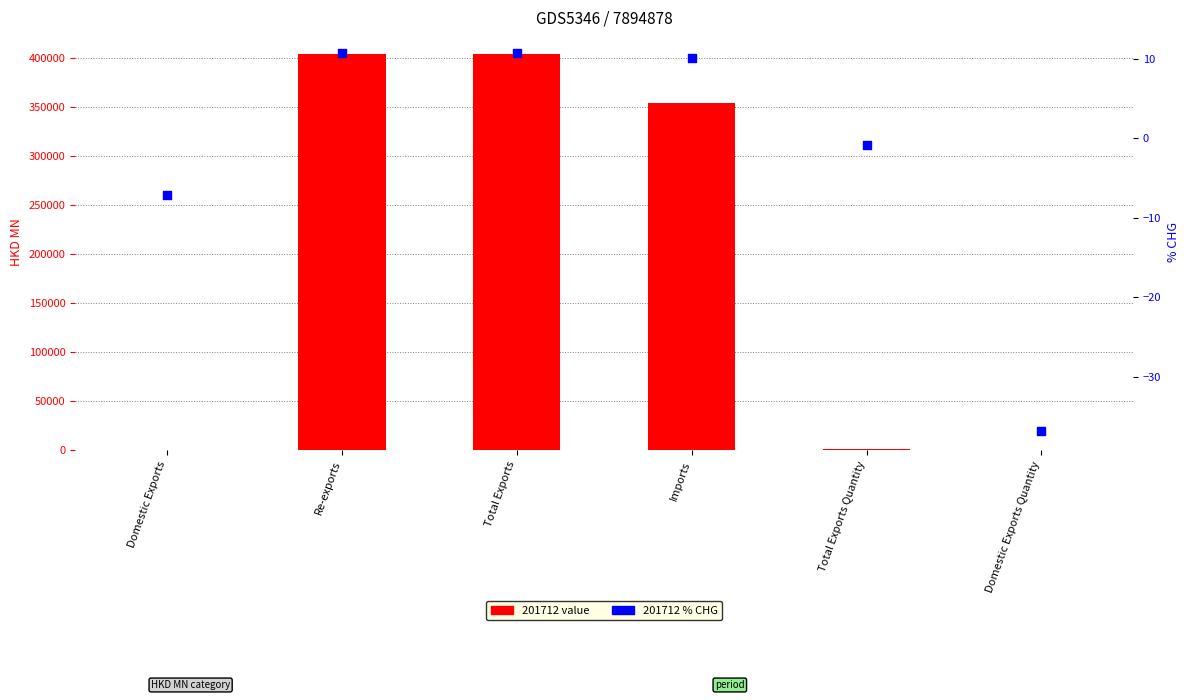

What are all the series names shown in the legend?

201712 value, 201712 % CHG